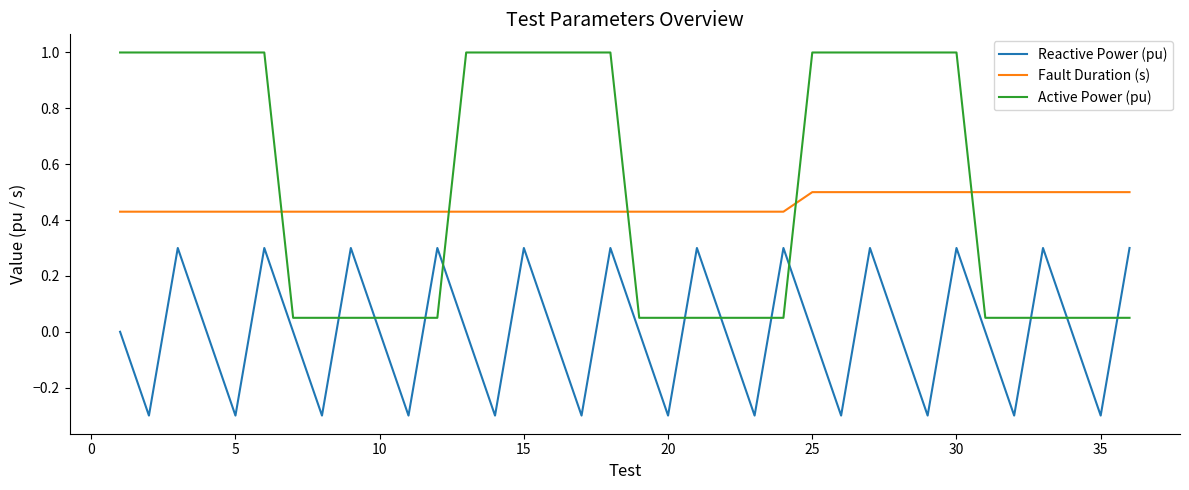

How many lines are shown in the chart?

3